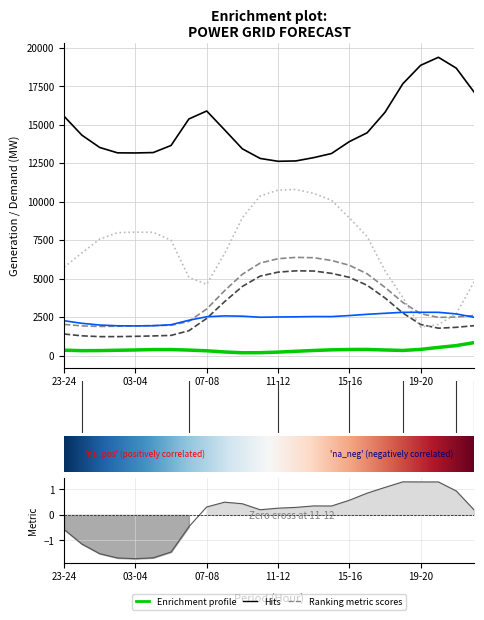

True or false: fcst_wi_tot_gen and gen_surplus_avail_tso_above intersect in this chart.

False